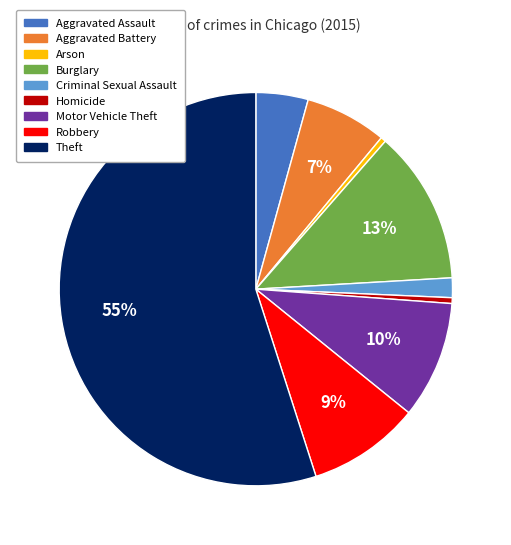

Is it true that Aggravated Assault is 4% of the pie?

True